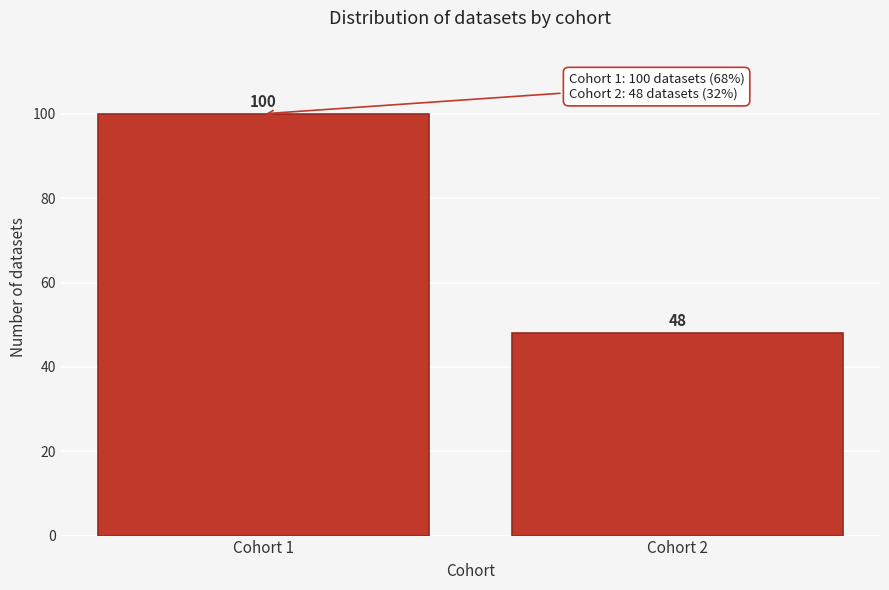

Reading left to right, list all the values displayed in this chart.

Cohort 1=100	Cohort 2=48